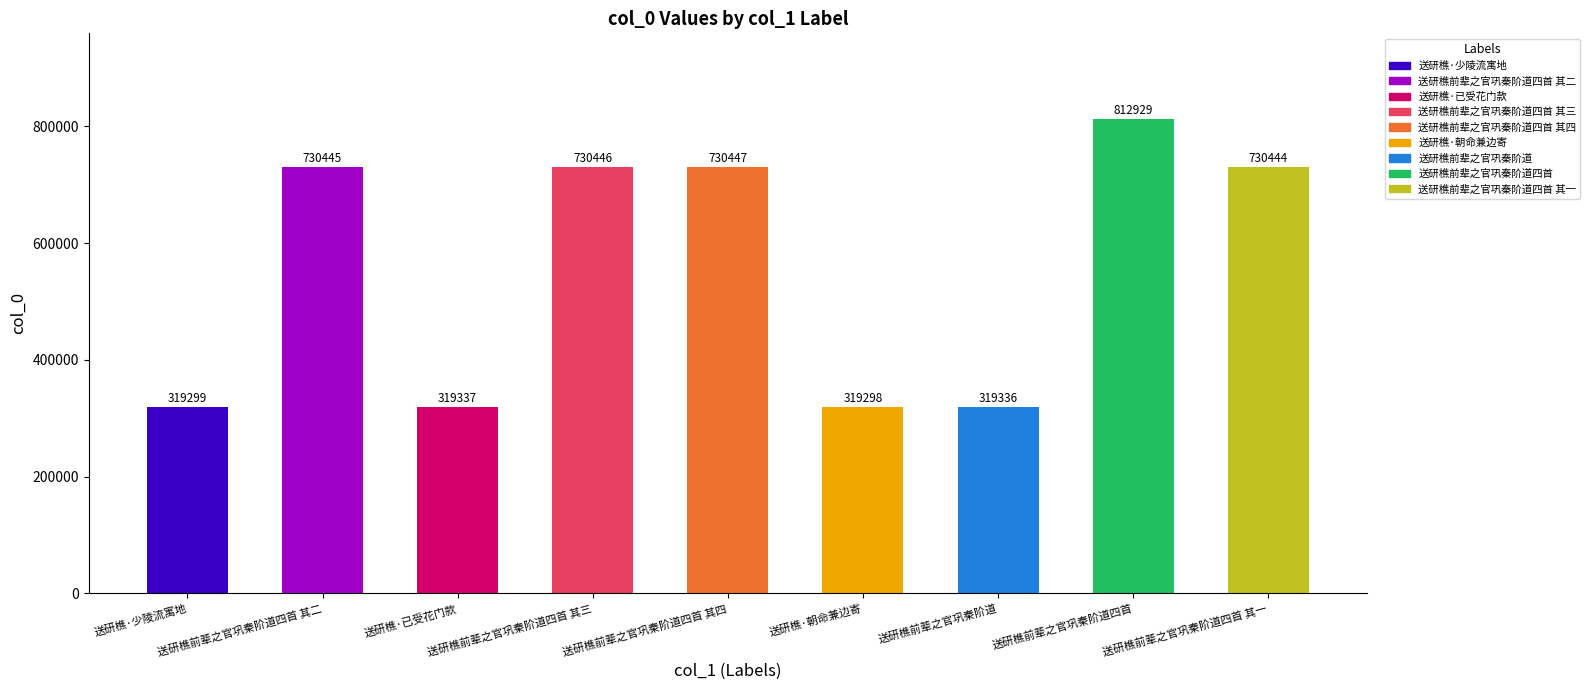

What is the greatest value displayed?

812929